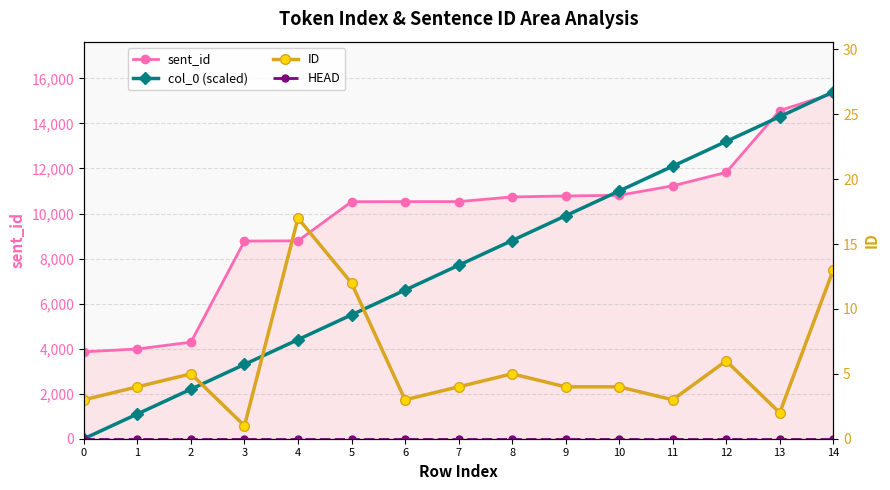

At which category is the sum across all series the highest?

14